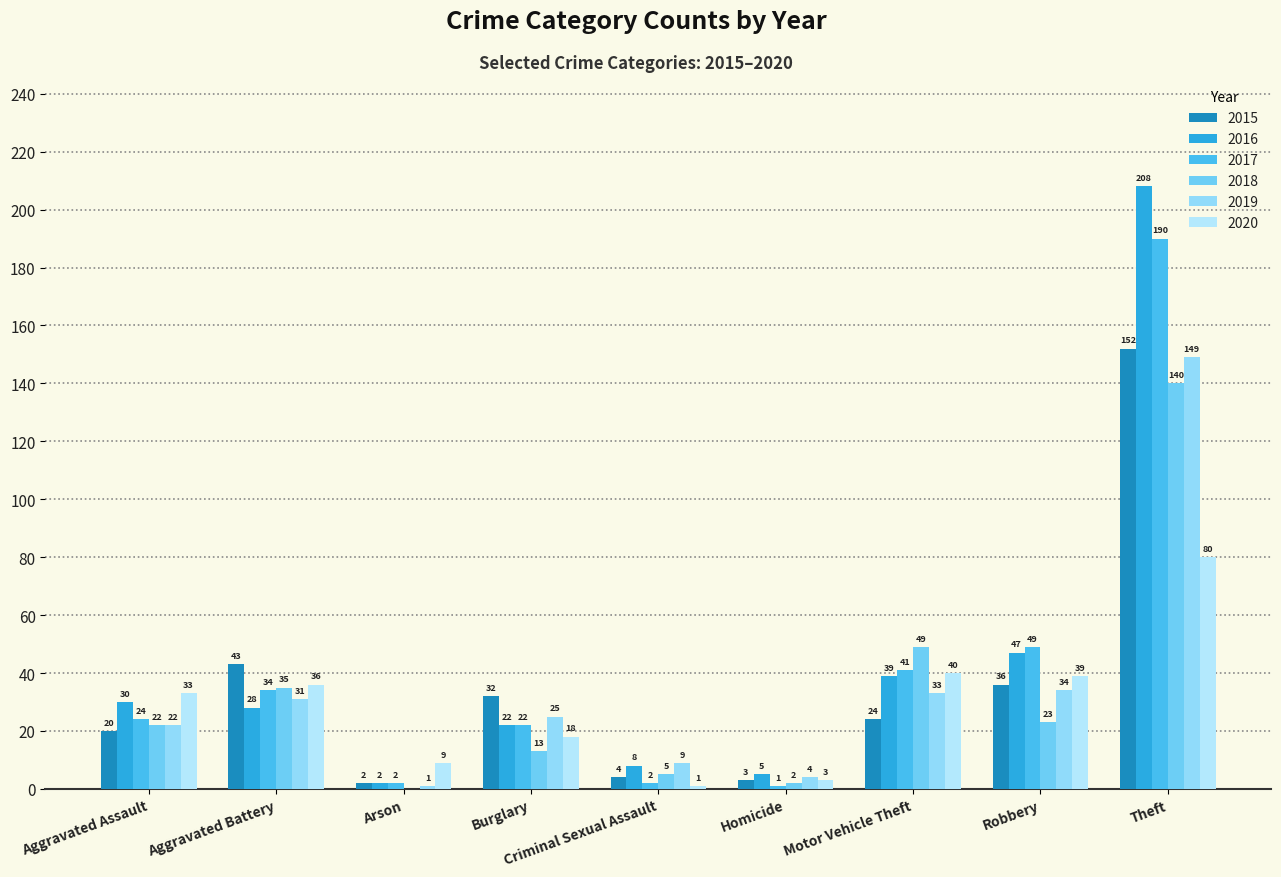

How many distinct data groups are displayed?

6